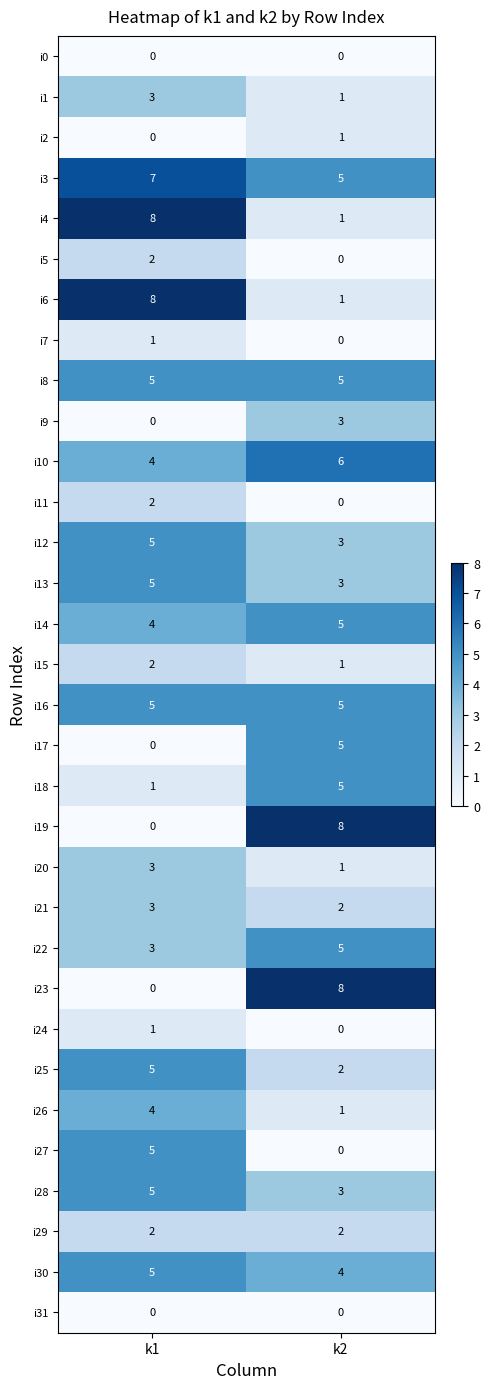

List the labels in order of i13 value, largest first.

k1, k2